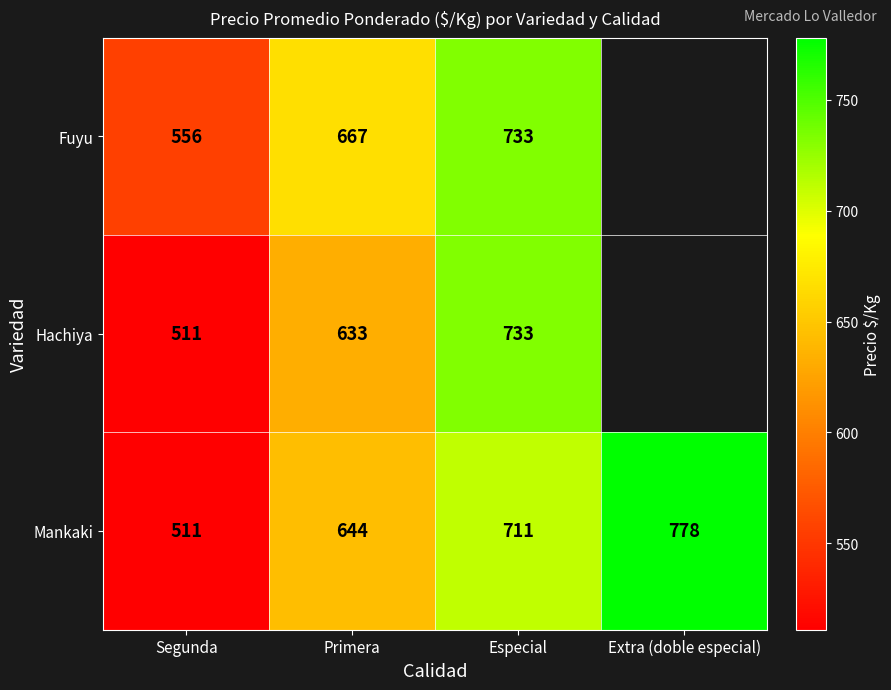

Is it true that Mankaki equals 1026.1 at Especial?

False